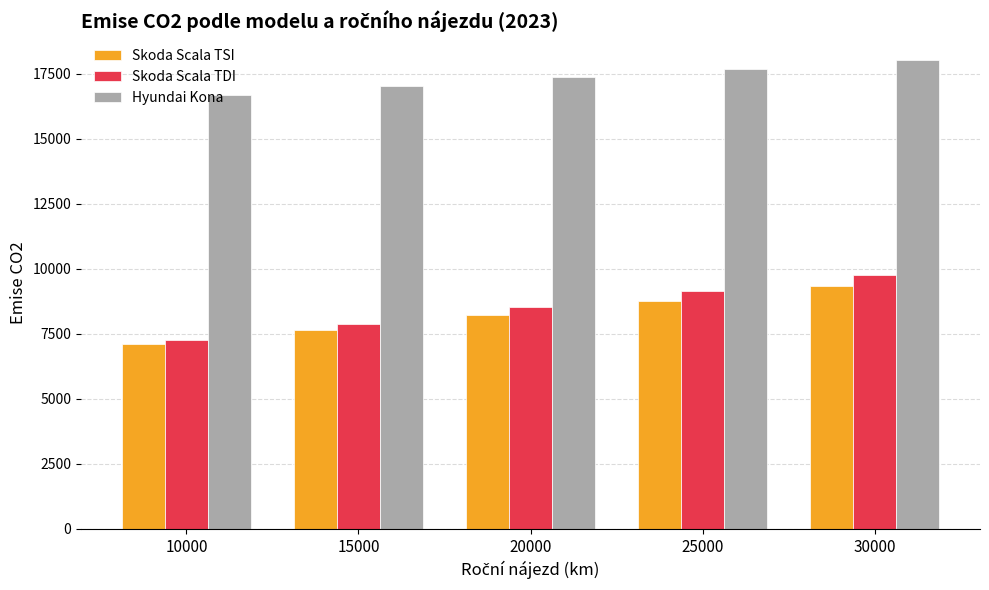

How many data points in Hyundai Kona are above 17362?

3